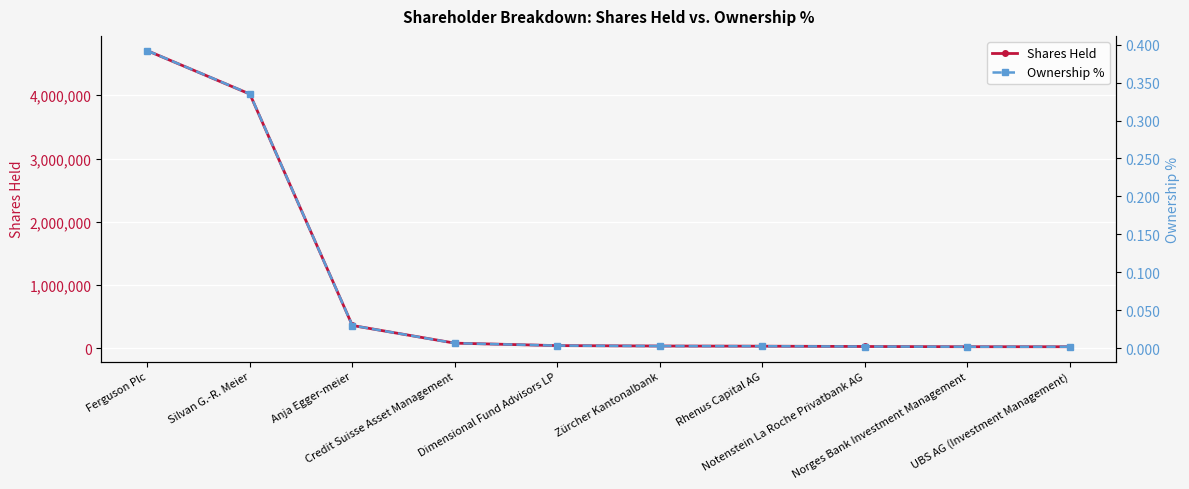

What is the sum of the Shares Held values at UBS AG (Investment Management) and Notenstein La Roche Privatbank AG?

48900